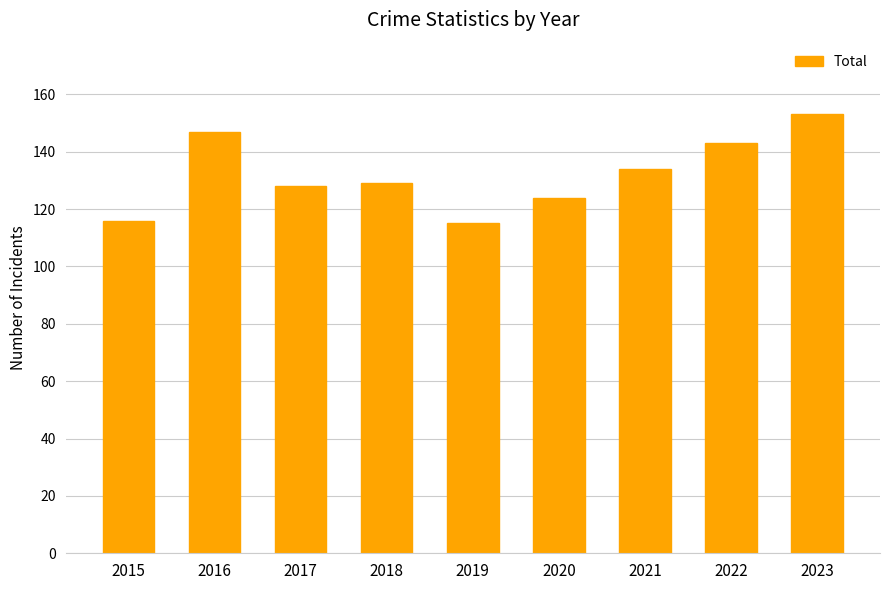

Reading left to right, transcribe all the data shown in this chart.

2015=116	2016=147	2017=128	2018=129	2019=115	2020=124	2021=134	2022=143	2023=153